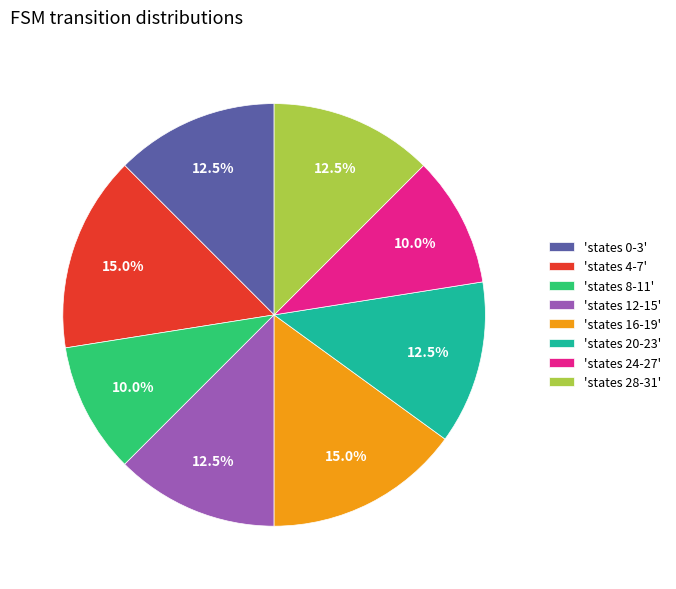

What is the ratio of the value at 'states 20-23' to the value at 'states 12-15'?

1.0